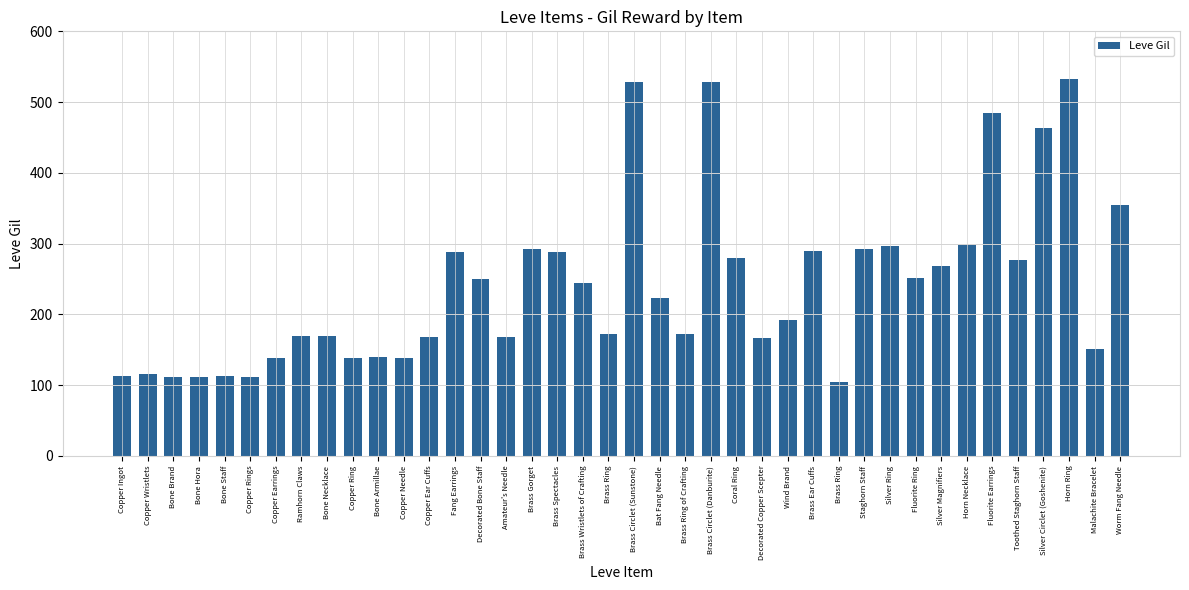

How many values are below 223?

20